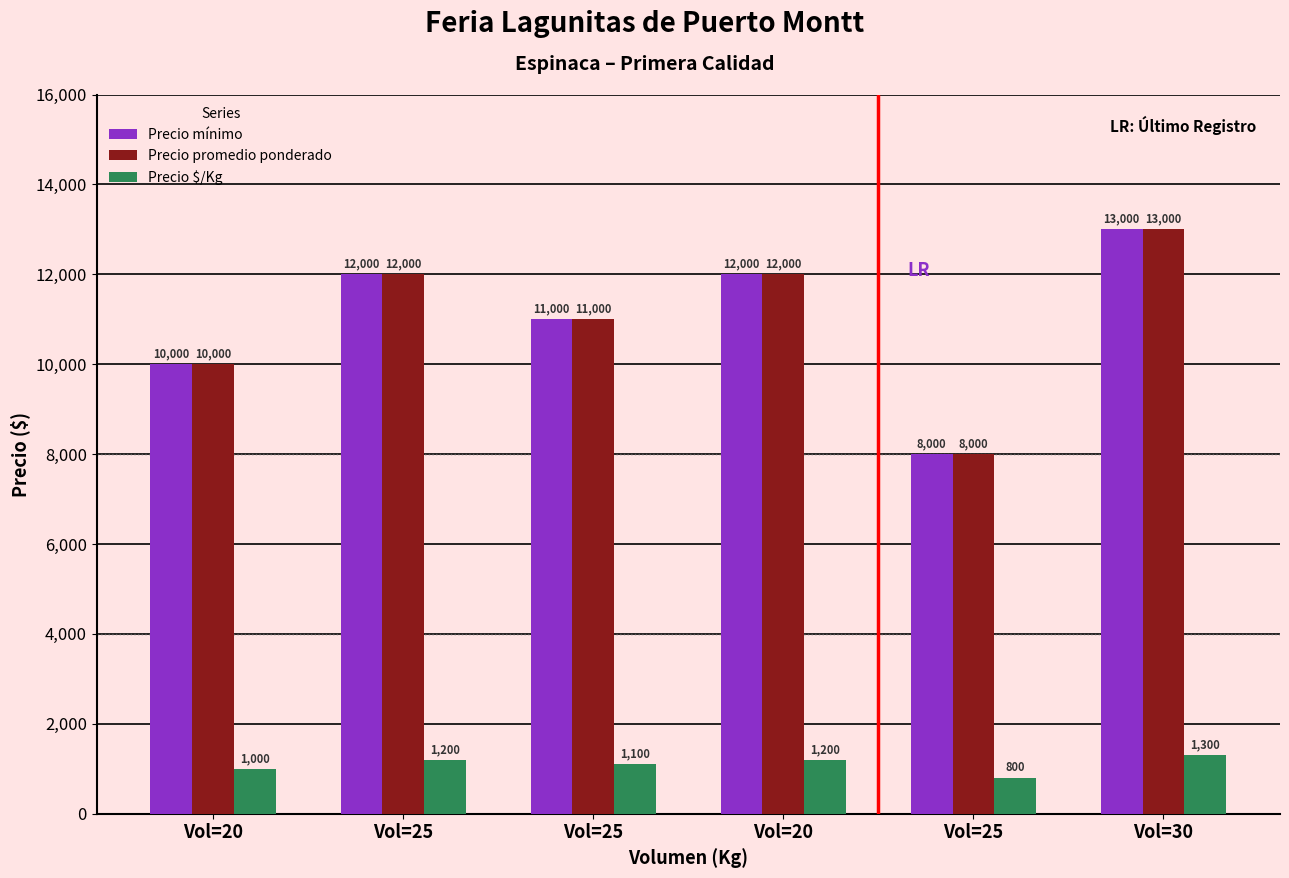

How many data points in Precio mínimo are less than 12000?

3